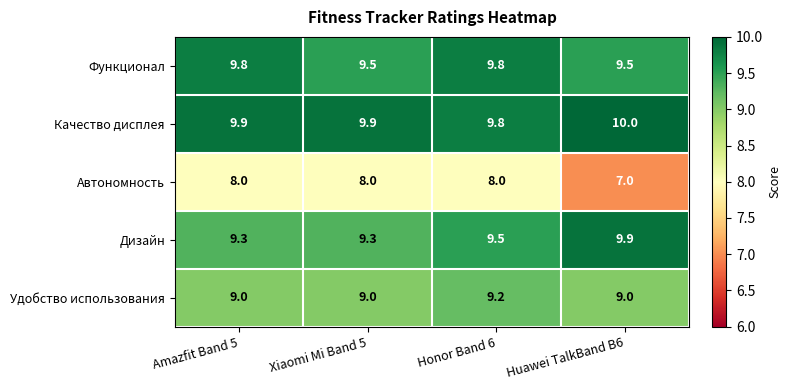

How many distinct data groups are displayed?

5